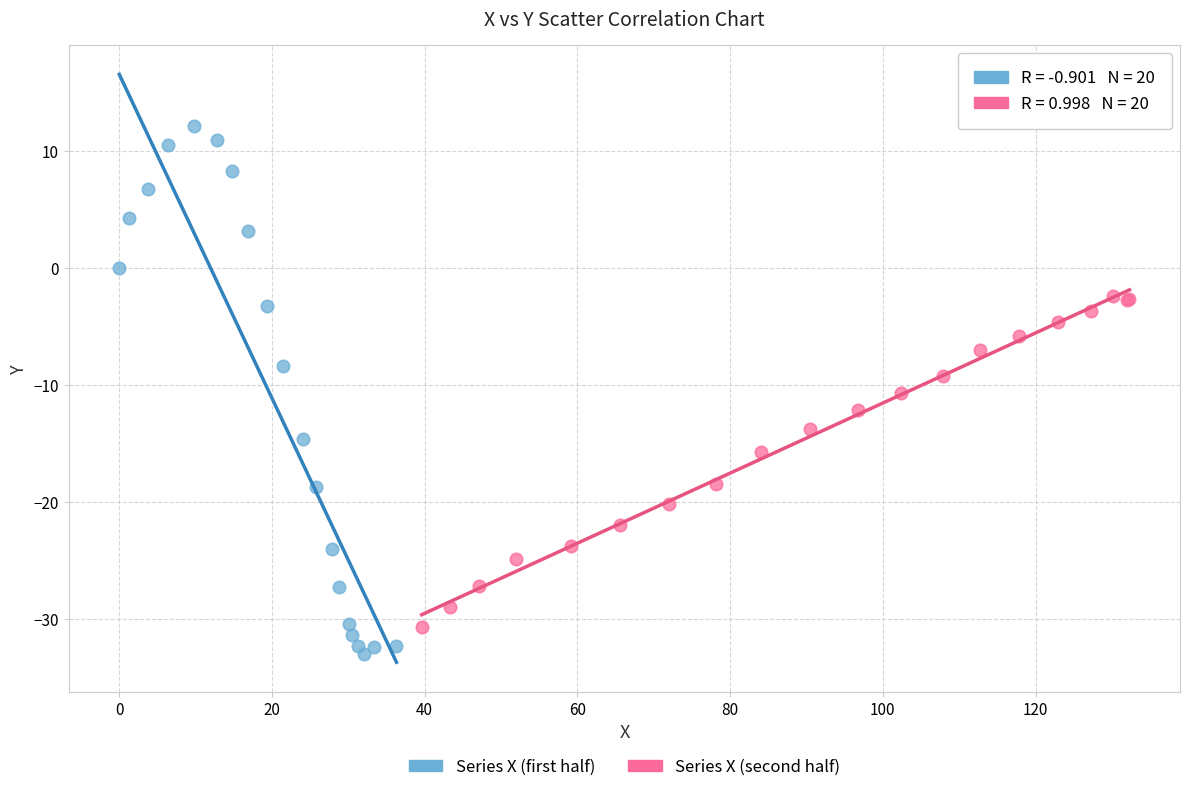

Which series has the largest Y range (max minus min)?

Series X (first half)